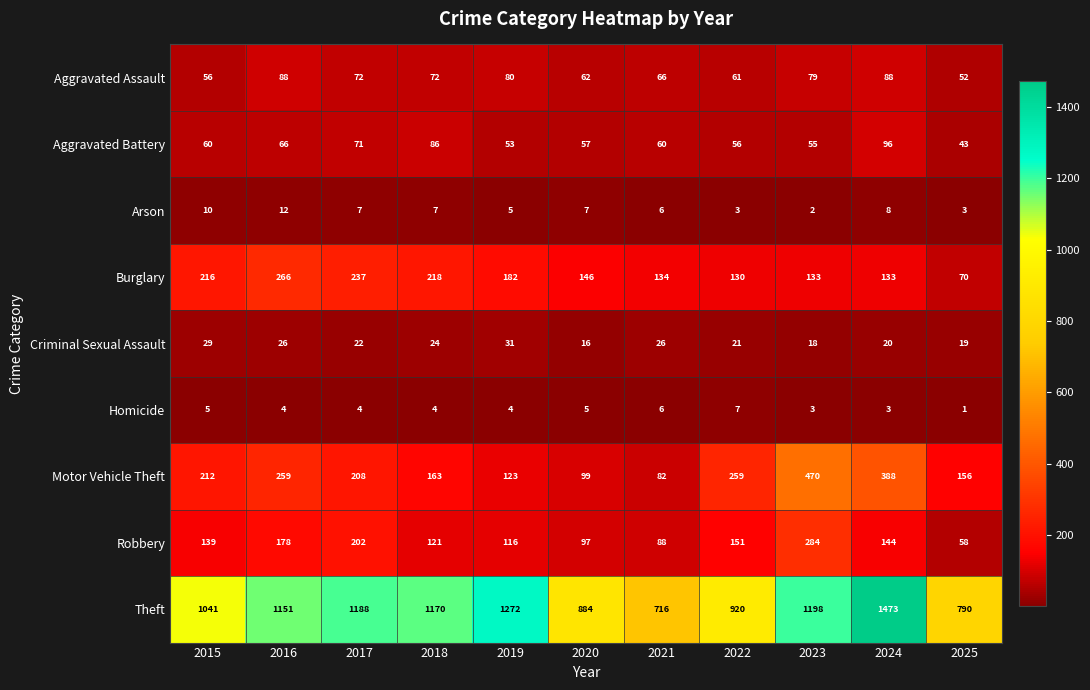

What is the spread (max minus min) of values at 2019?

1268